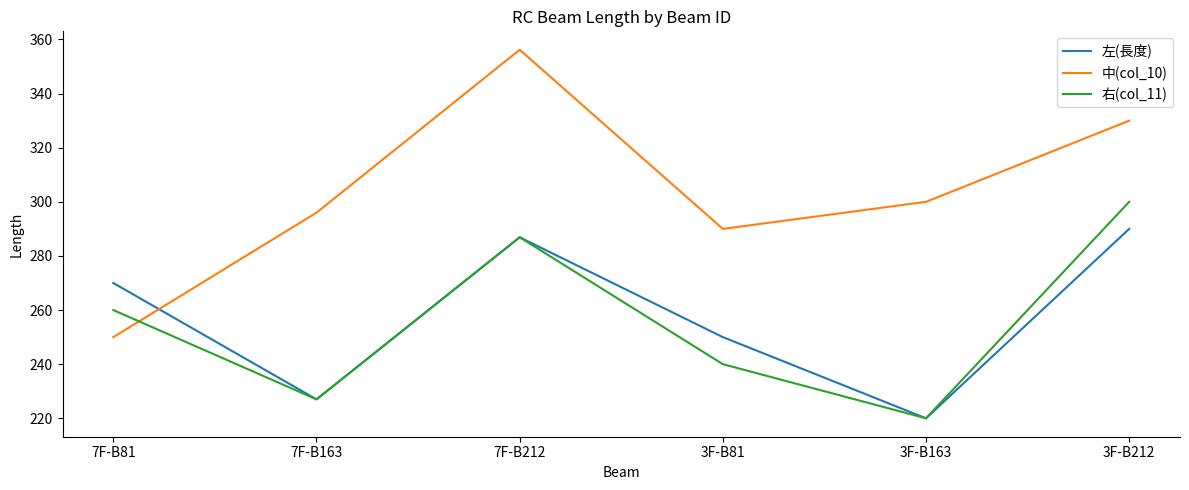

What is the total value across all series at 3F-B212?

920.0